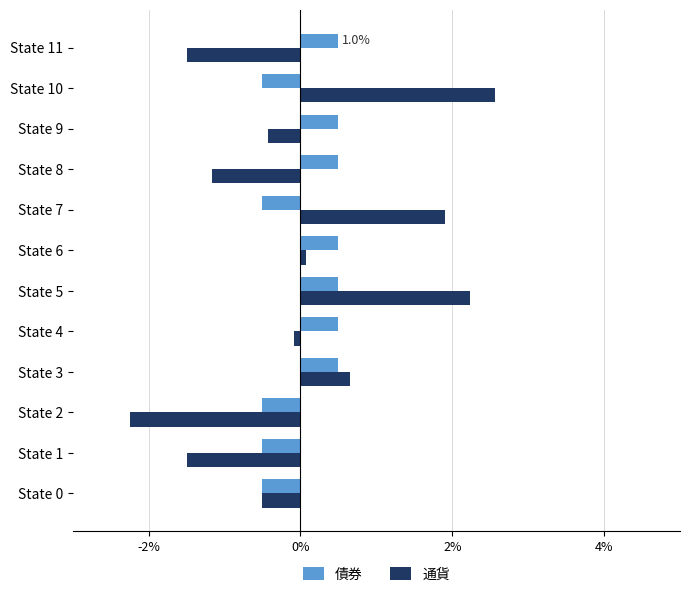

What is the difference between the maximum and minimum values in the 通貨 series?

4.8